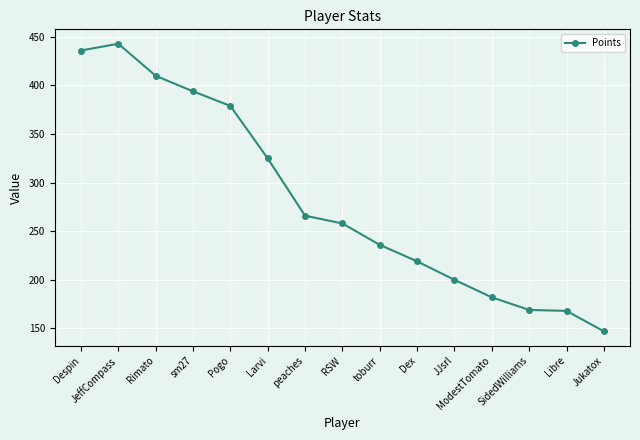

What is the smallest value displayed?

147